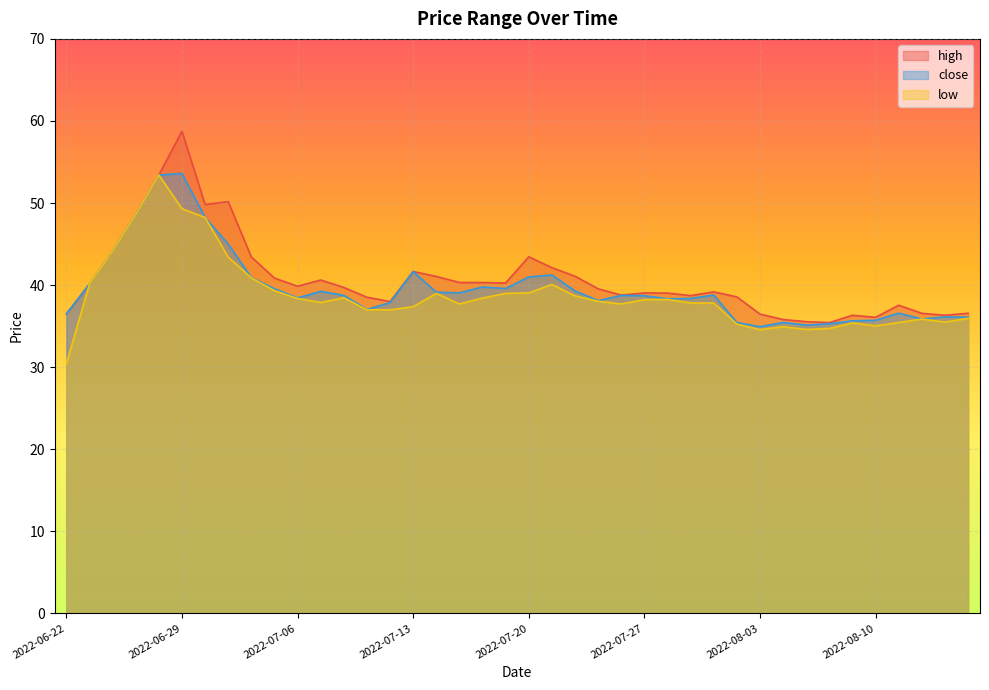

Where is low nearest to the value 41?

2022-07-04